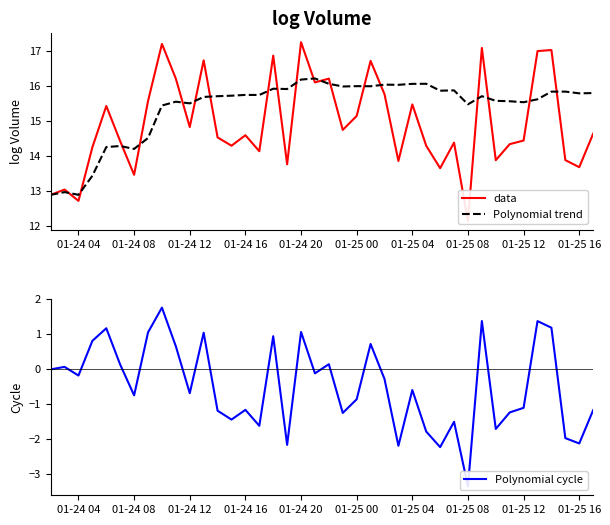

What is the lowest value of the Polynomial trend series?

12.9